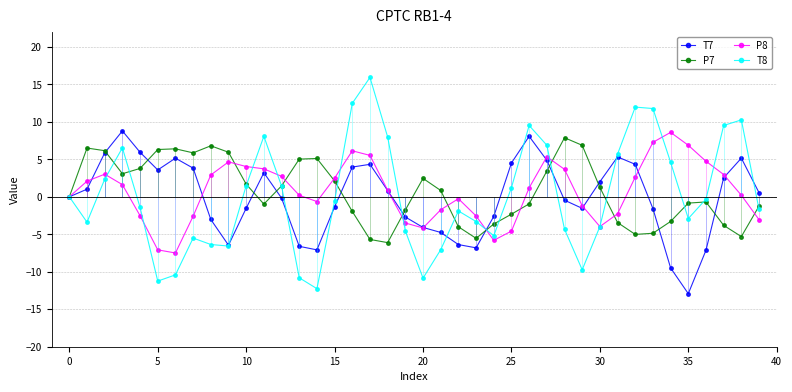

True or false: P8 has more than 2 points higher than both neighbors.

True